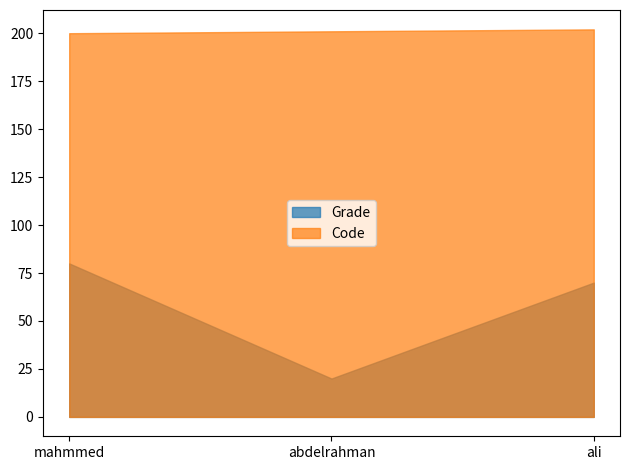

Reading left to right, extract all data points from this chart.

Grade: 80	20	70
Code: 200	201	202